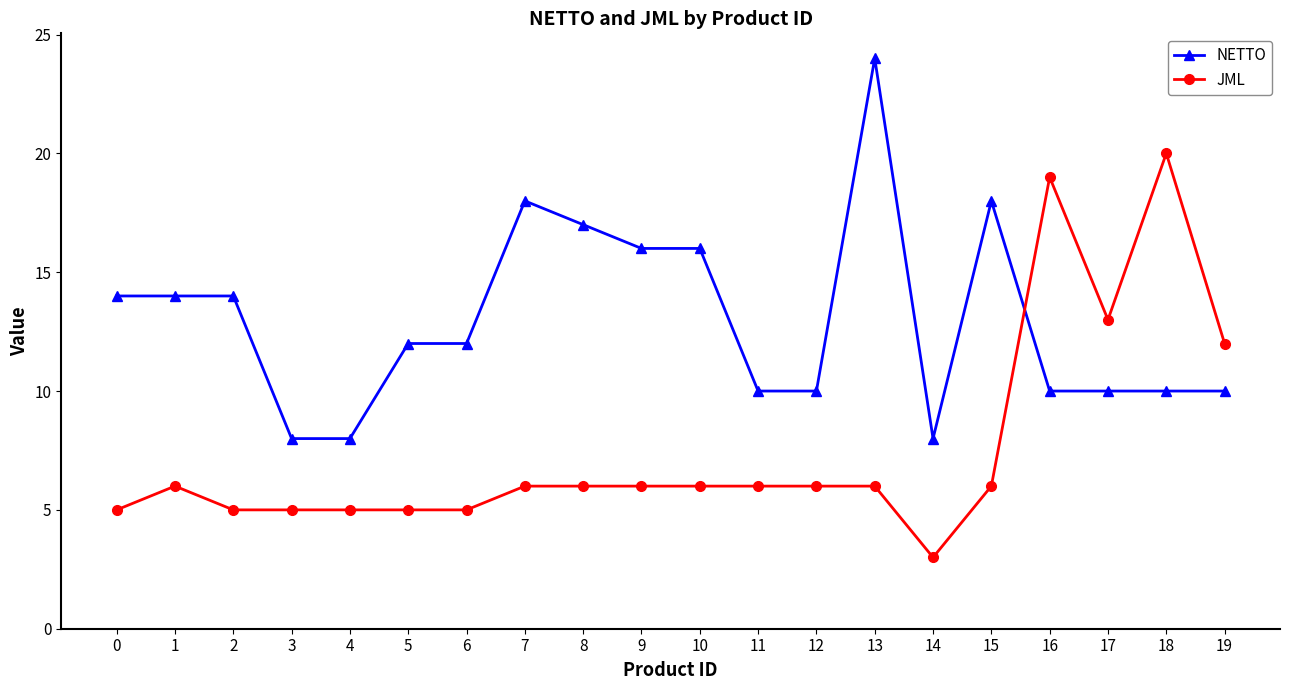

Is the value of JML at 5 greater than the value of NETTO at 12?

No